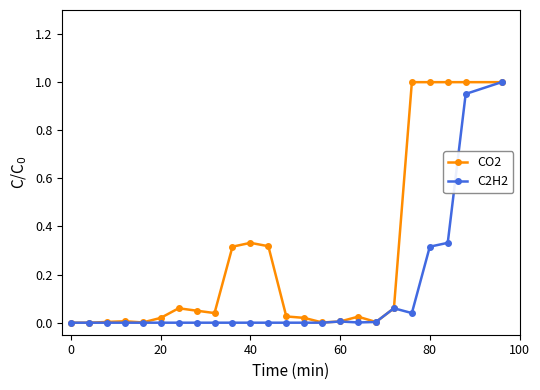

Which series has the largest total across all categories?

CO2